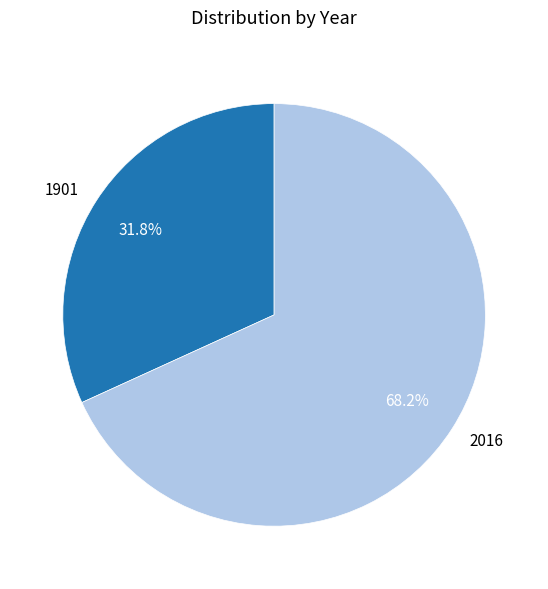

To the nearest percent, what is the average slice percentage?

50%